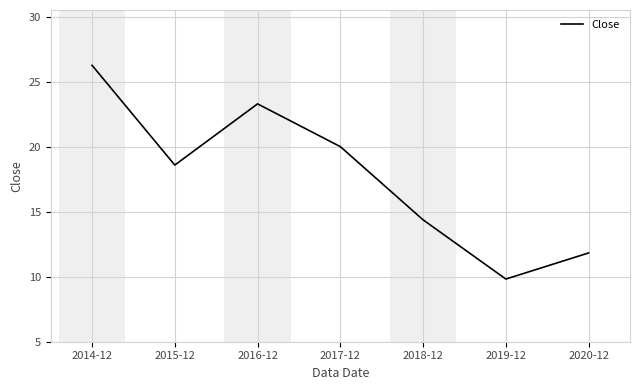

Reading right to left, list all the values displayed in this chart.

13.7	9.7	18.8	30.1	36.6	27.2	42.6